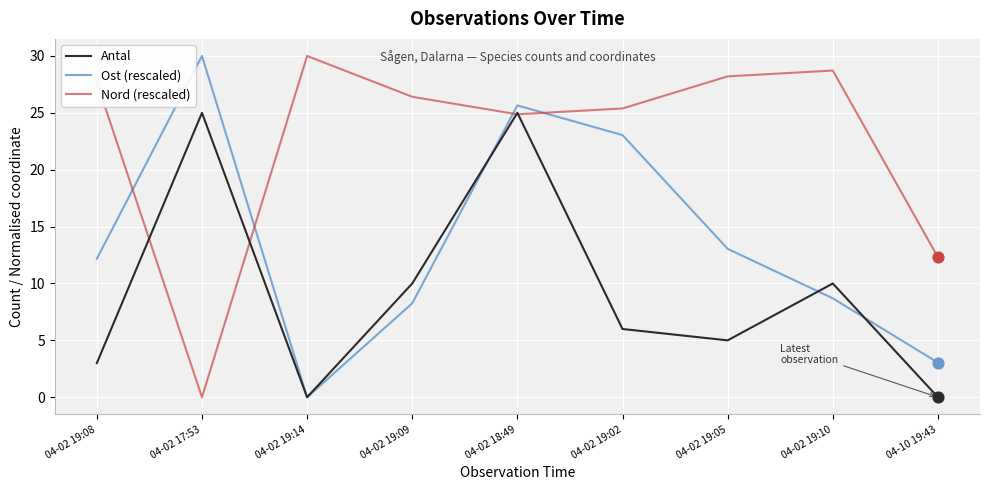

Which series has the largest total across all categories?

Nord (rescaled)